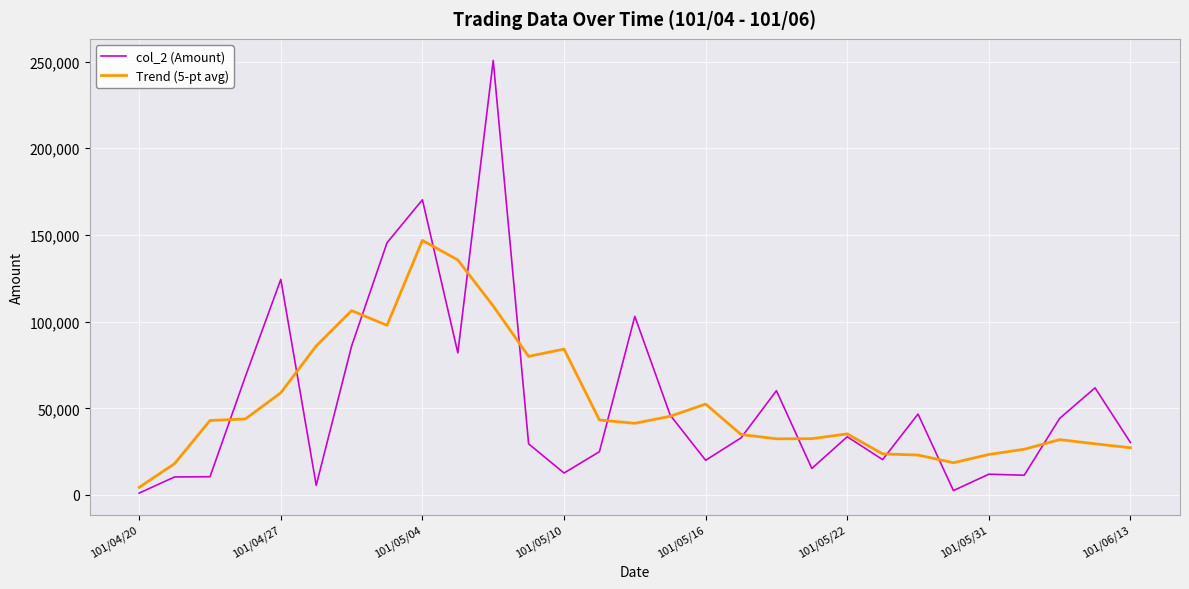

What is the difference between the maximum and minimum values in the Trend (5-pt avg) series?

142472